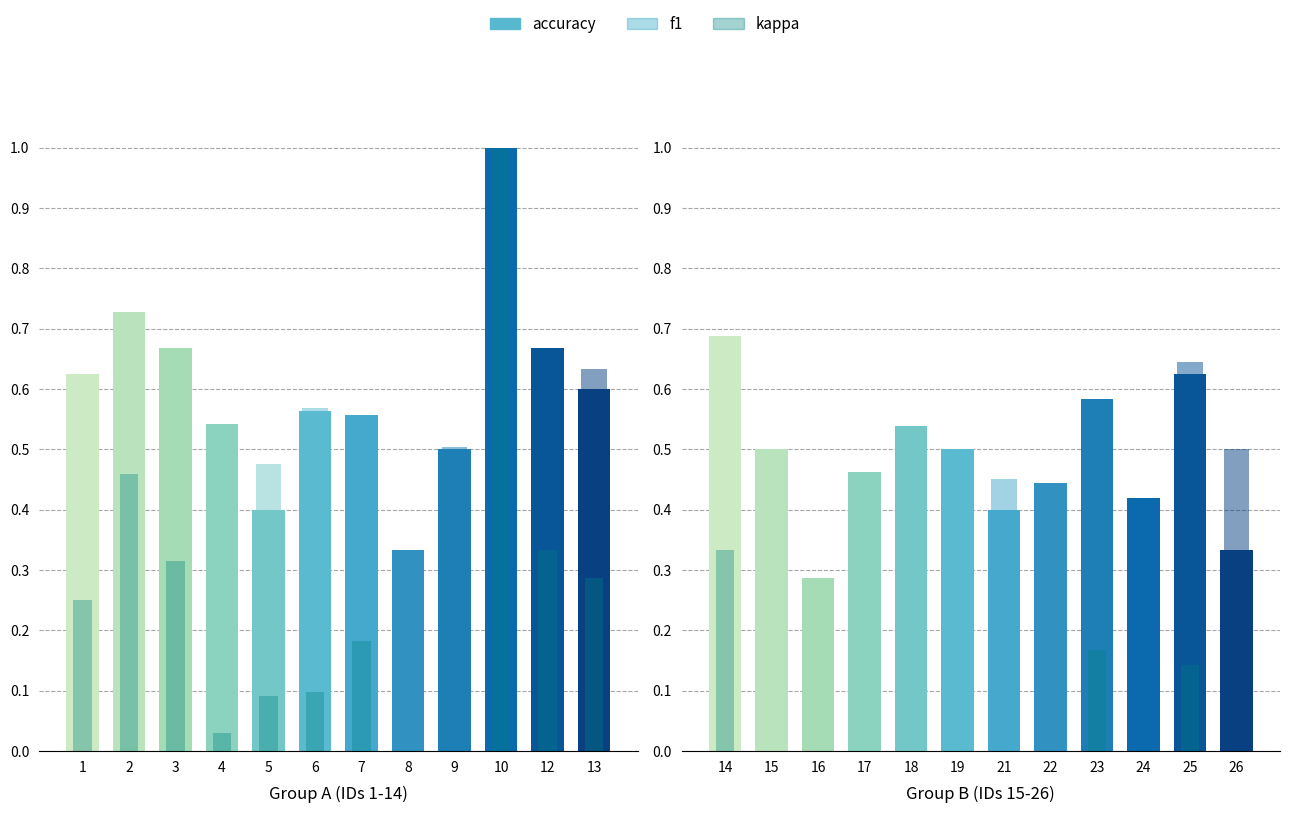

True or false: accuracy has a value of 0.3 at 26.

True